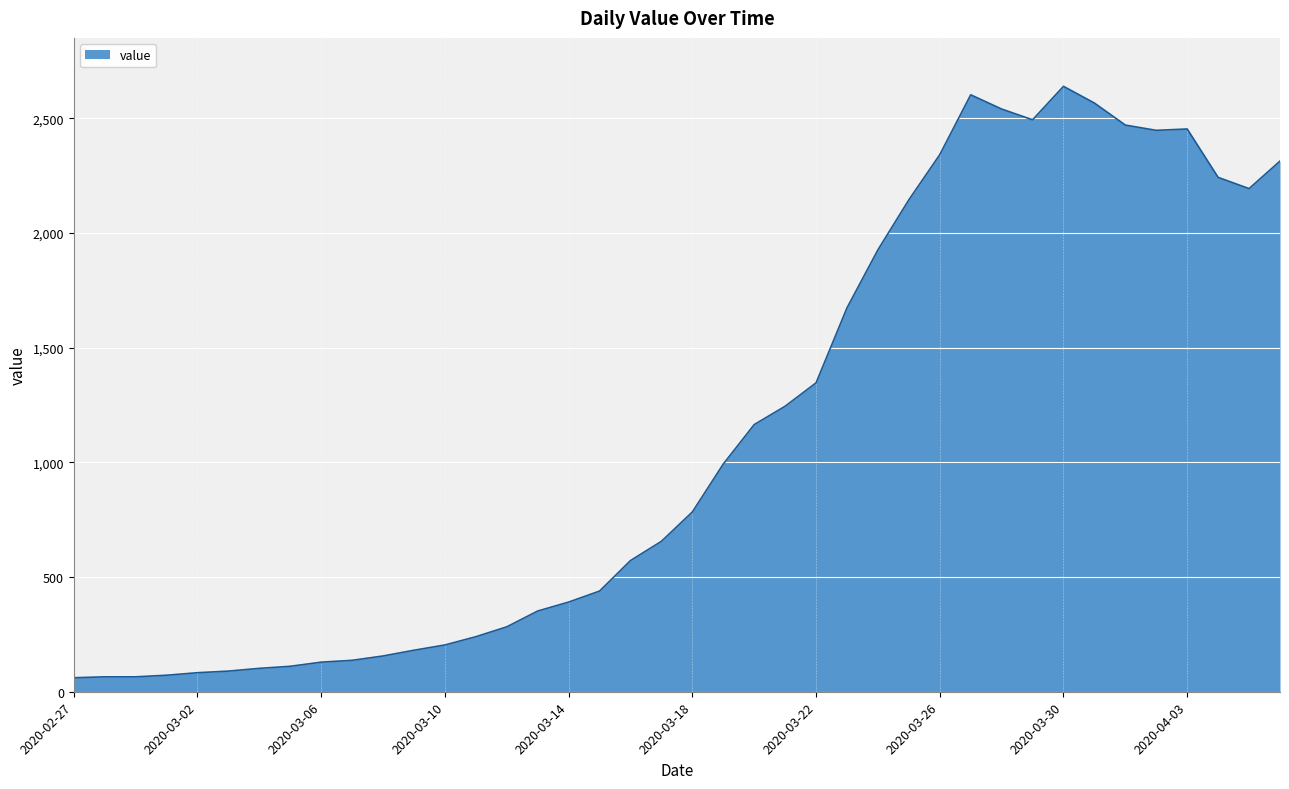

What is the minimum value shown in the chart?

61